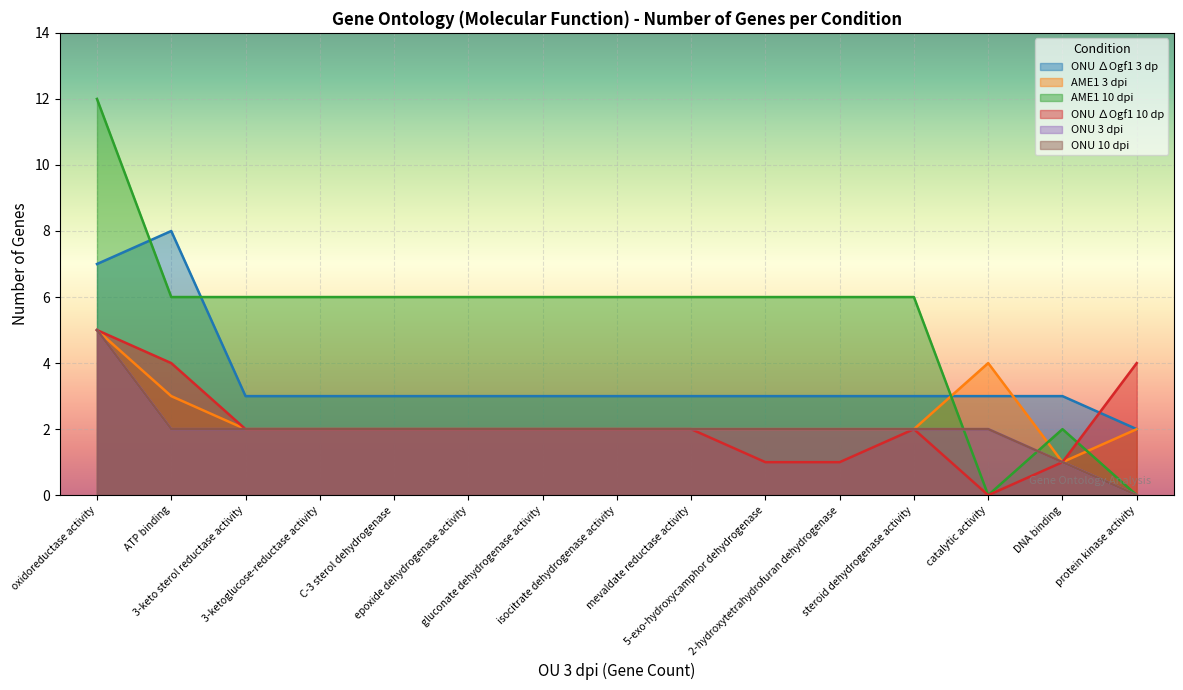

Reading left to right, what are all the values shown in this chart?

ONU ∆Ogf1 3 dp: 7	8	3	3	3	3	3	3	3	3	3	3	3	3	2
AME1 3 dpi: 5	3	2	2	2	2	2	2	2	2	2	2	4	1	2
AME1 10 dpi: 12	6	6	6	6	6	6	6	6	6	6	6	0	2	0
ONU ∆Ogf1 10 dp: 5	4	2	2	2	2	2	2	2	1	1	2	0	1	4
ONU 3 dpi: 5	2	2	2	2	2	2	2	2	2	2	2	2	1	0
ONU 10 dpi: 5	2	2	2	2	2	2	2	2	2	2	2	2	1	0